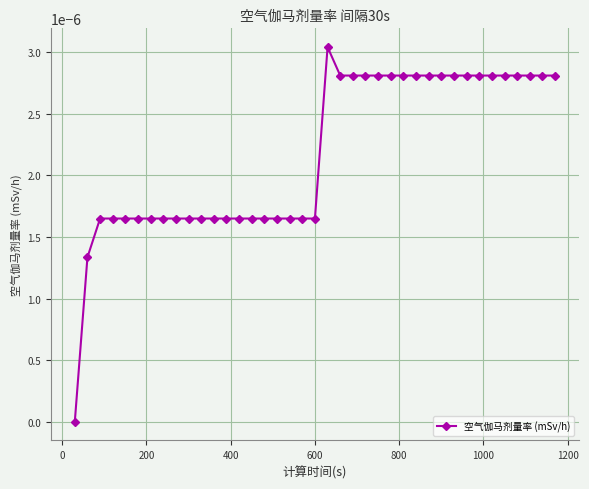

Is this an area chart (filled region under the line)?

No